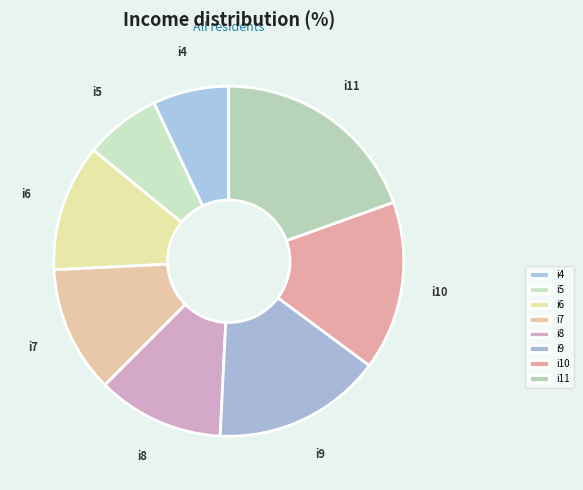

Which category has the biggest portion of the pie?

i11